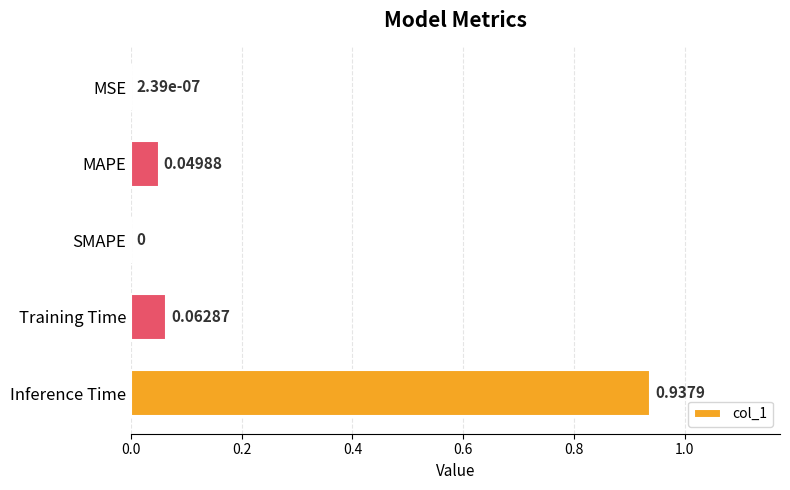

What is the average value?

0.2